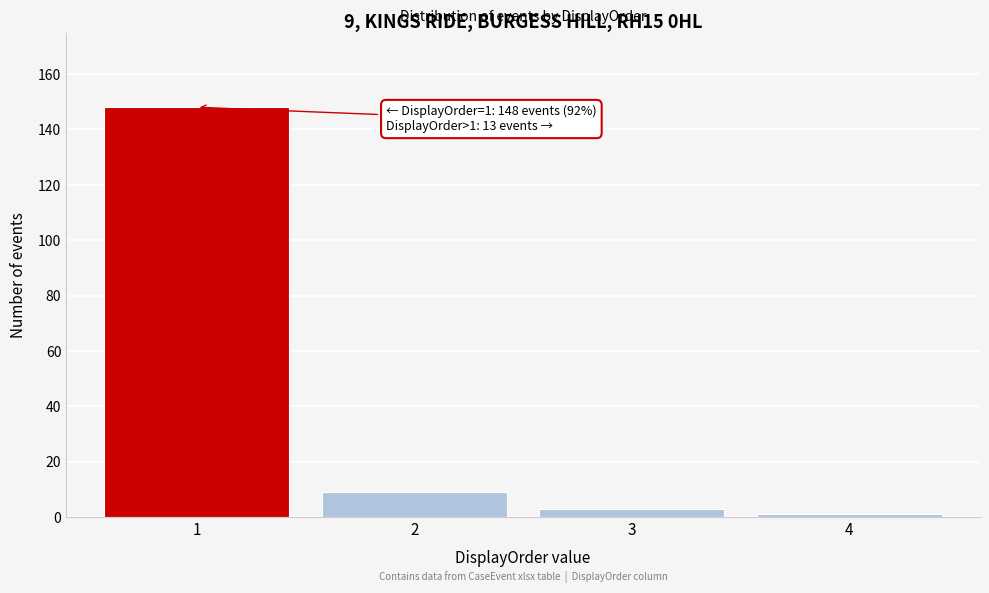

Reading left to right, what are all the values shown in this chart?

148	9	3	1